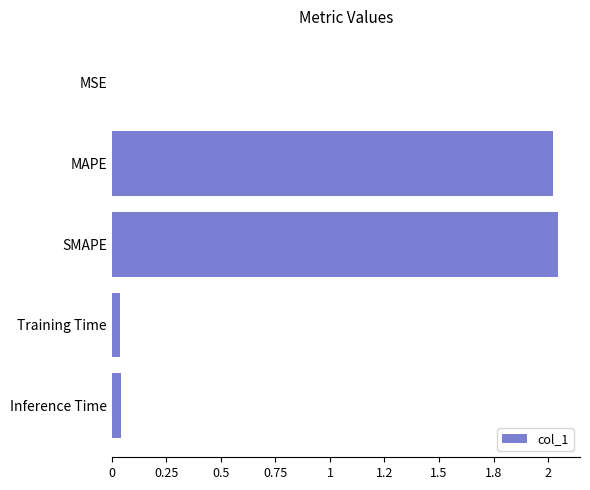

Are the bars horizontal?

Yes